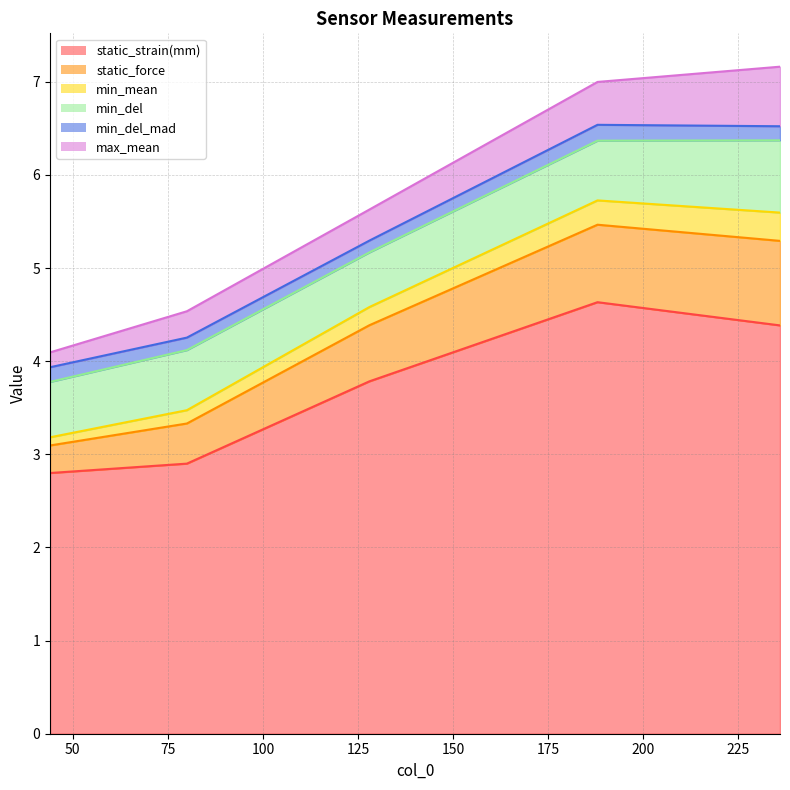

Which category has the lowest value across all series?

44